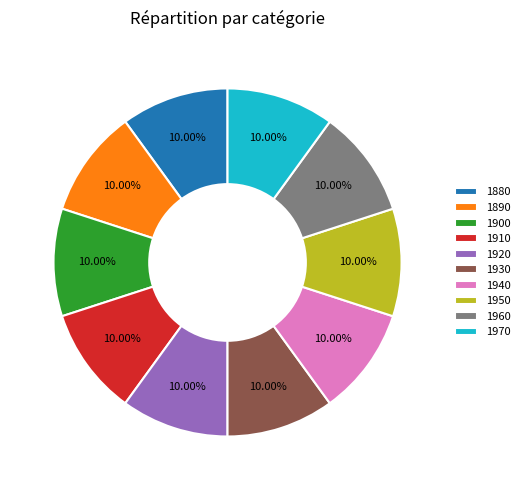

Do 1950 and 1960 together represent more than half of the pie?

No